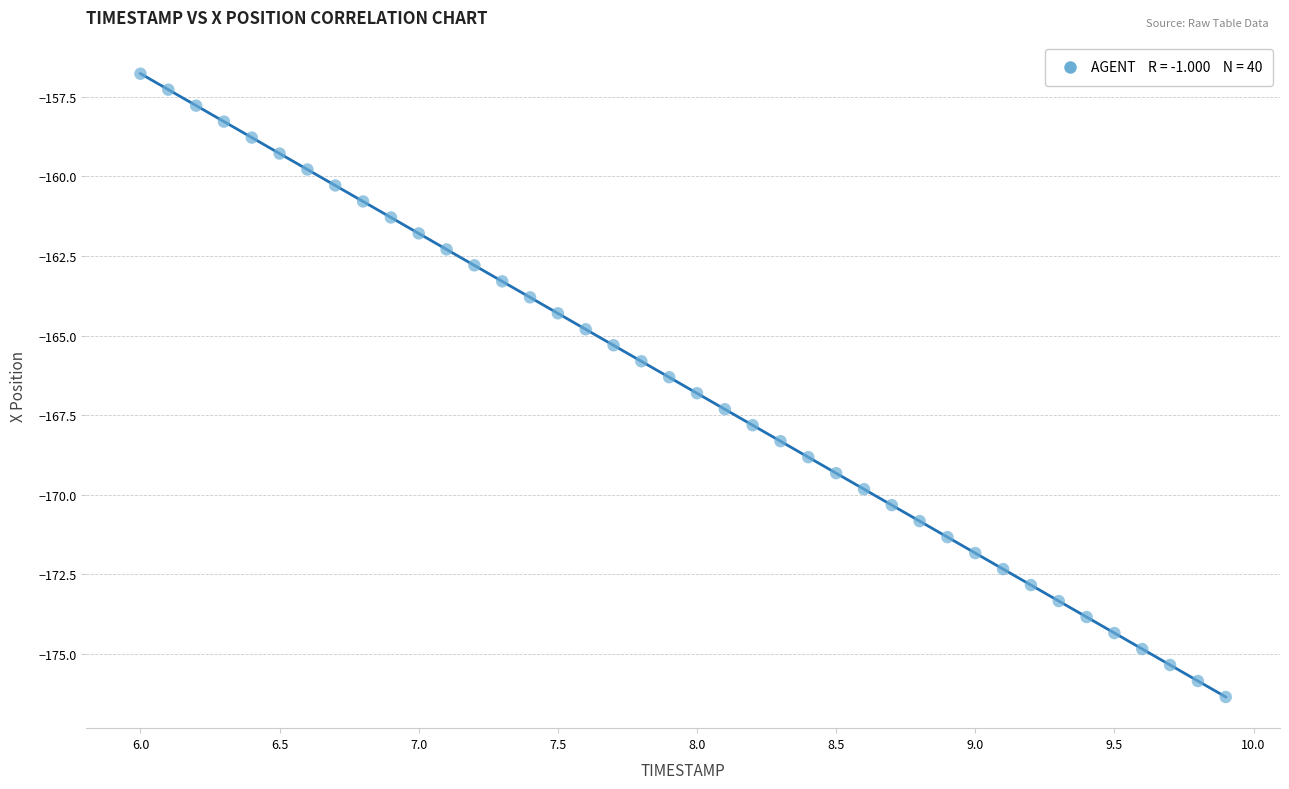

What is the range of X values (max minus min)?

3.9